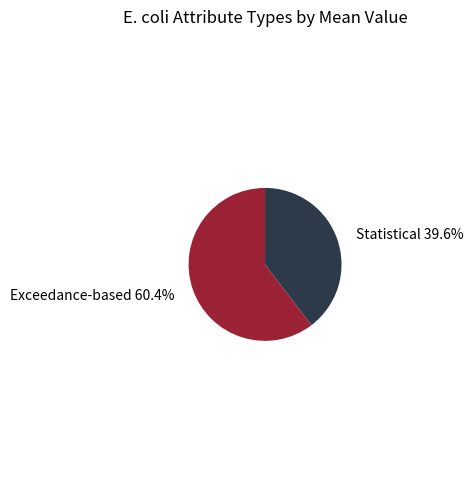

How many slices are in this pie chart?

2